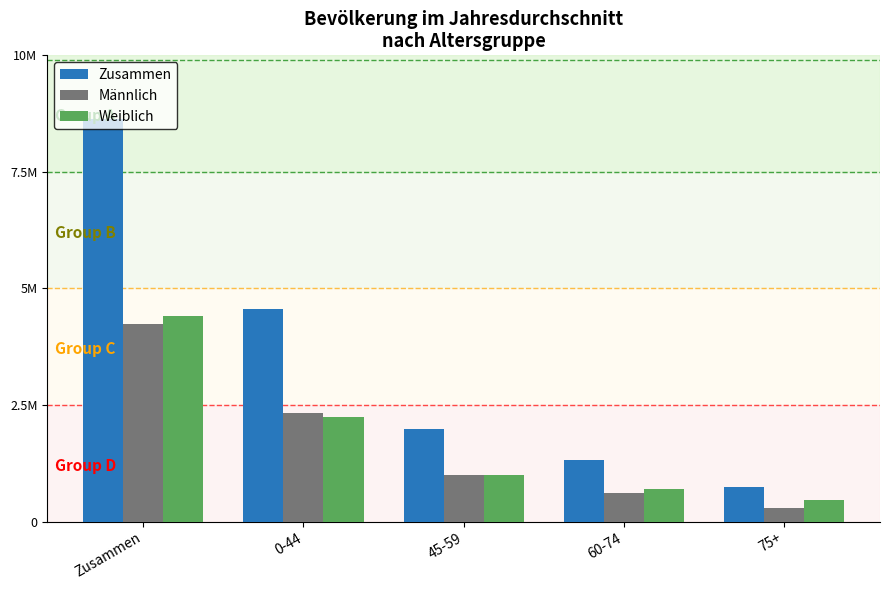

What is the greatest value displayed?

8629519